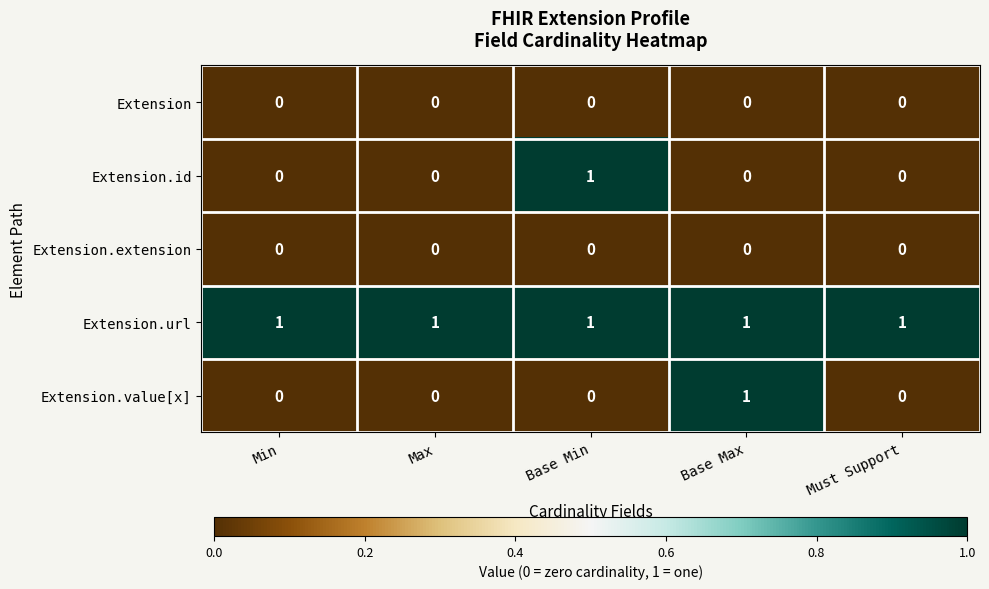

Is the value of Extension.url at Must Support greater than the value of Extension.id at Base Max?

Yes